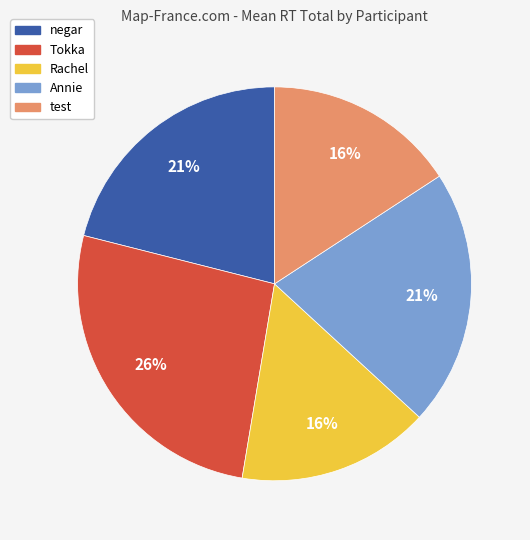

The negar slice represents 33% of the pie. True or false?

False